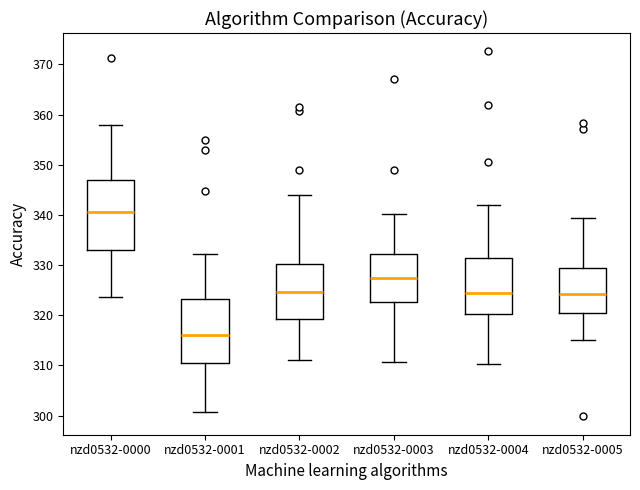

Reading left to right, read every box against the y-axis: the position of its median line, the range the box covers, and the ends of its whiskers. The values are not printed on the chart, so give them approximately, as read against the axis.

nzd0532-0000: median 340, box 333 to 347, whiskers 324 to 358
nzd0532-0001: median 316, box 310 to 323, whiskers 301 to 332
nzd0532-0002: median 325, box 319 to 330, whiskers 311 to 344
nzd0532-0003: median 327, box 323 to 332, whiskers 311 to 340
nzd0532-0004: median 324, box 320 to 331, whiskers 310 to 342
nzd0532-0005: median 324, box 321 to 329, whiskers 315 to 339